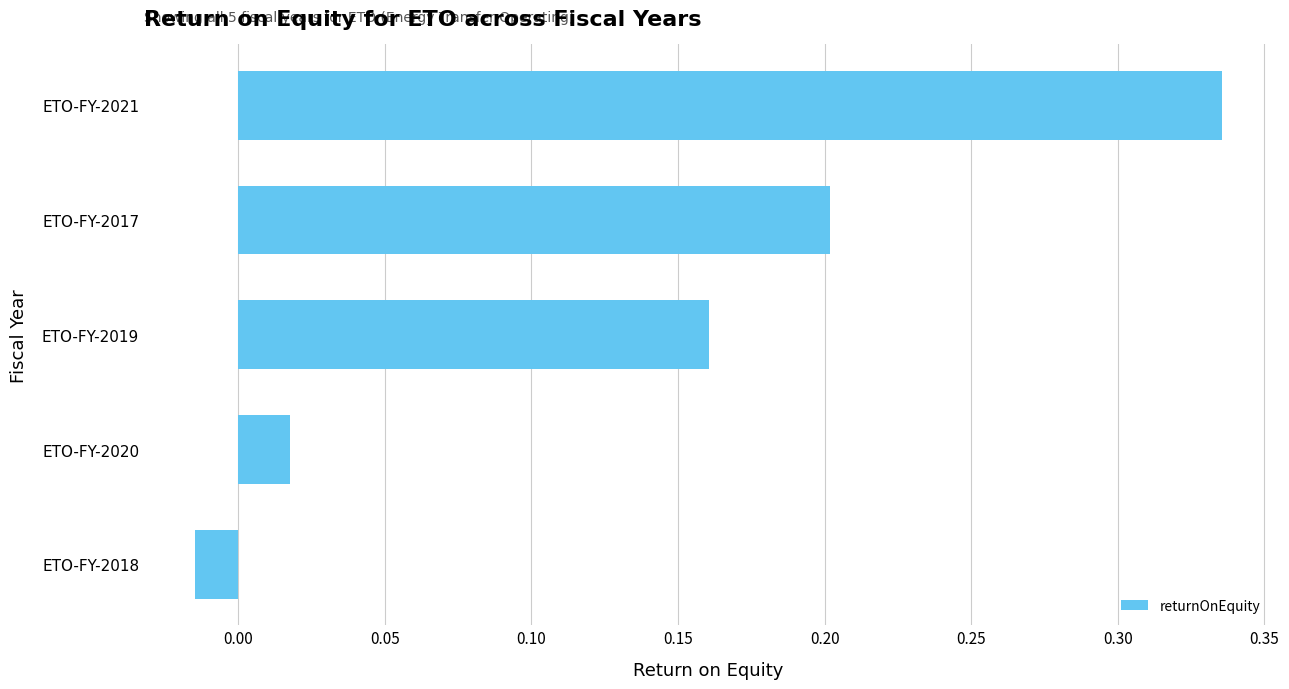

True or false: the data shows 0.2 at ETO-FY-2017.

True